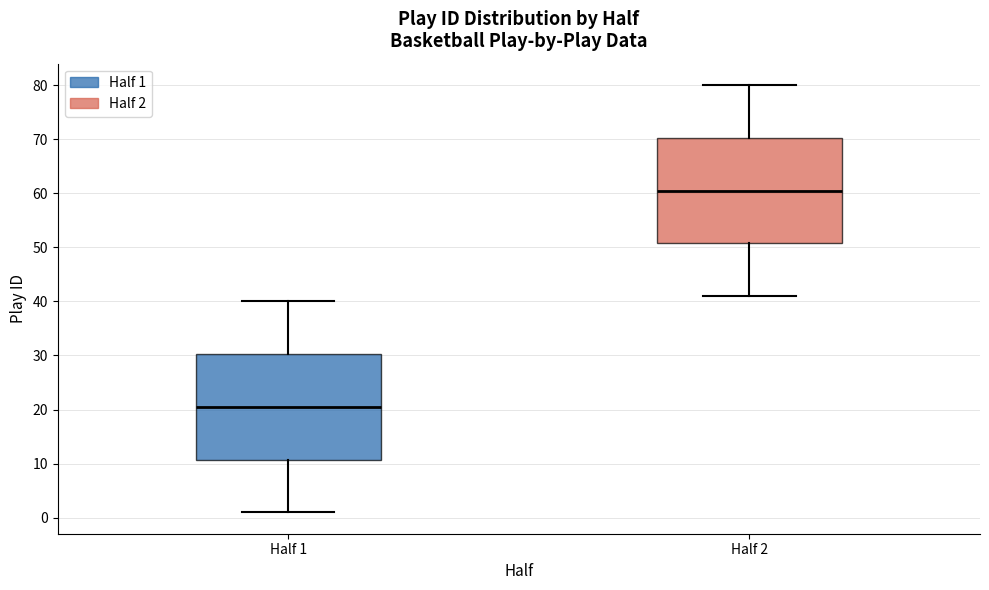

Which box's median line is the lowest?

Half 1